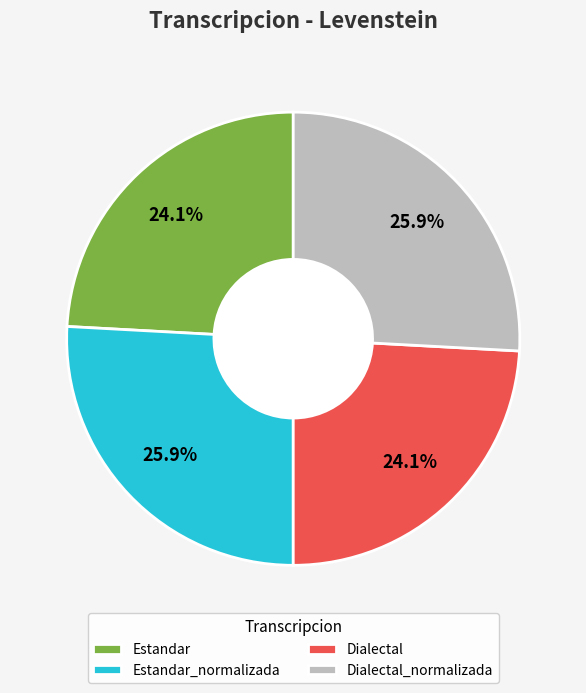

How many segments does this pie chart have?

4